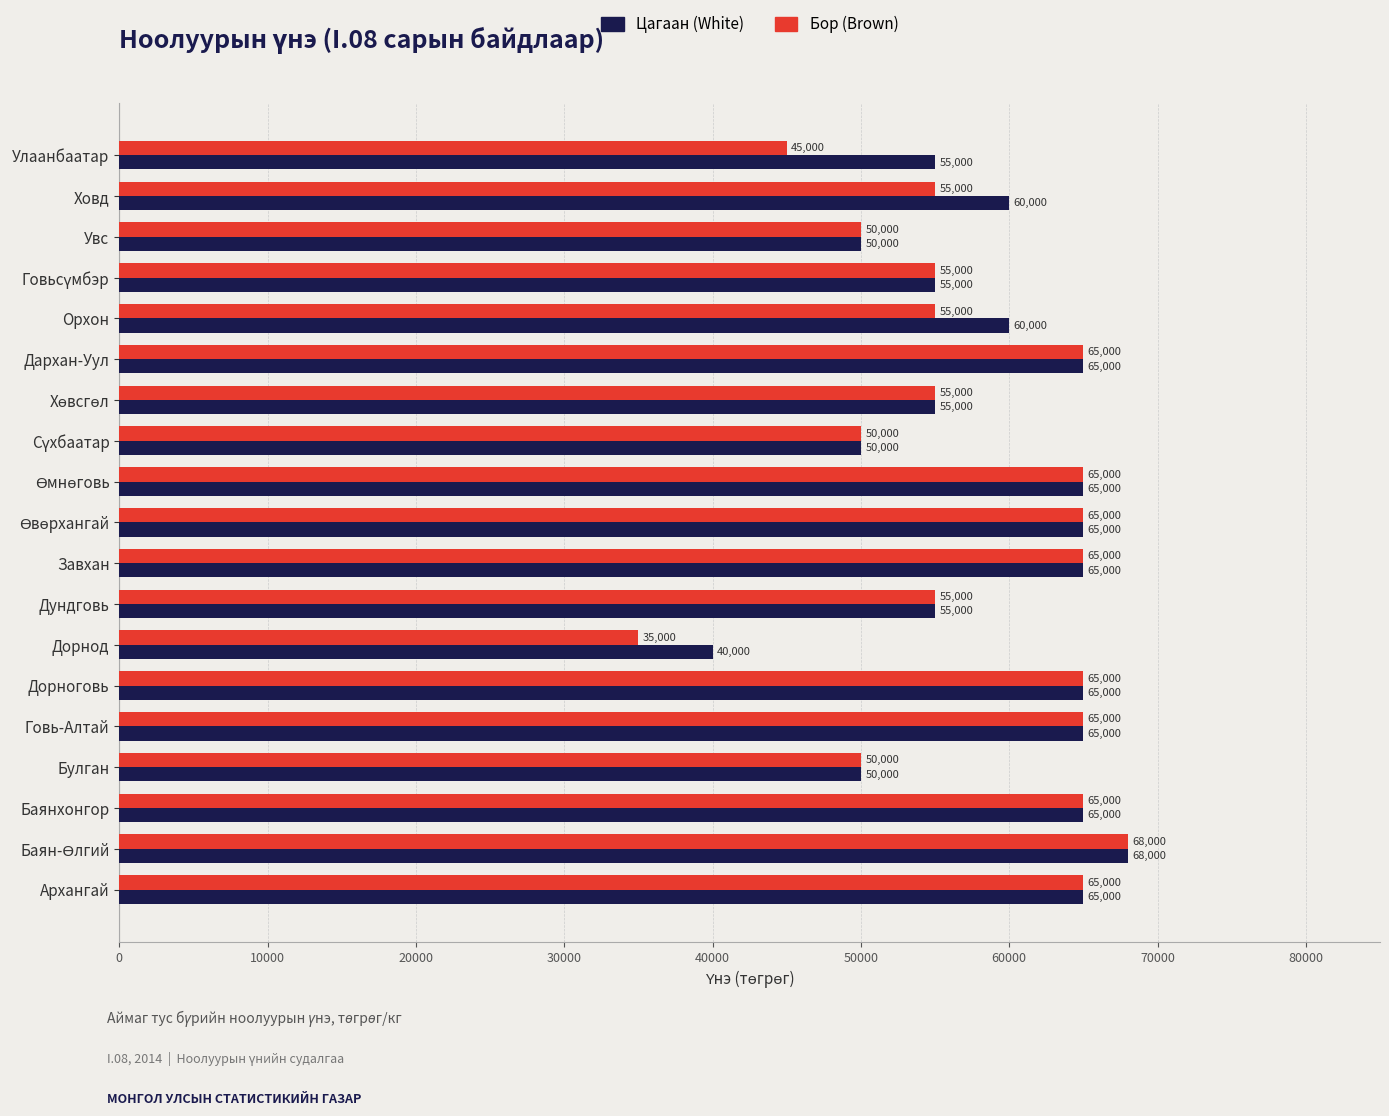

What is the difference between the maximum and minimum values in the Цагаан (White) series?

28000